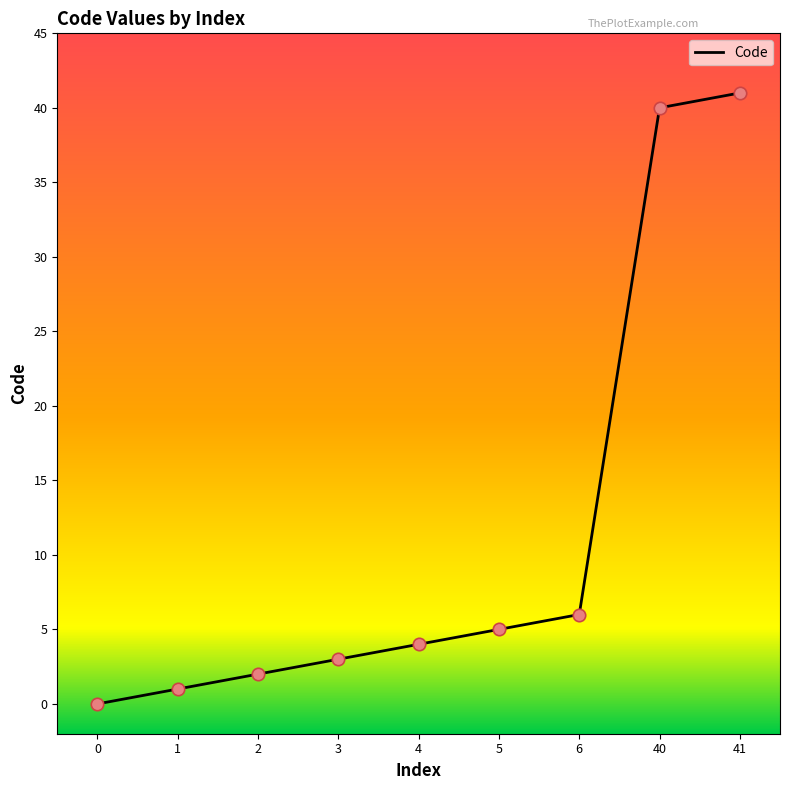

What is the ratio of the value at 1 to the value at 5?

0.2